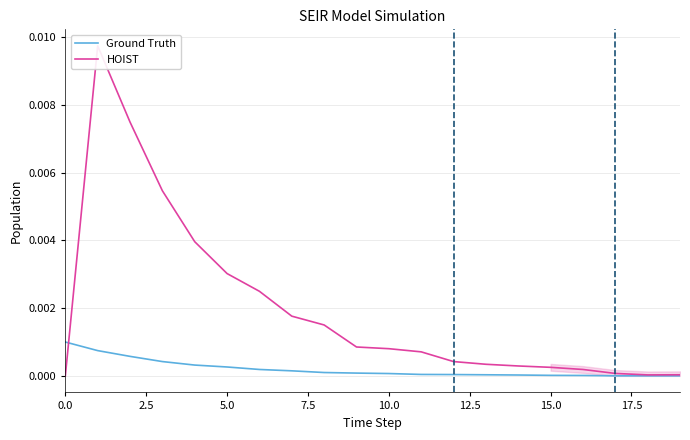

True or false: Ground Truth has a value of 0.0 at 17.5.

True